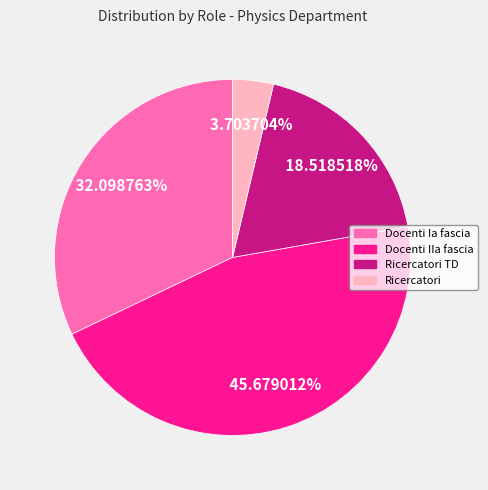

Does Ricercatori represent more than half of the total?

No